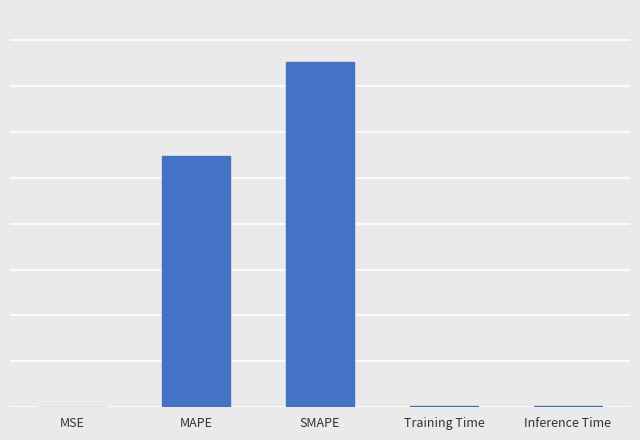

What is the change in value from MSE to Inference Time?

+0.4